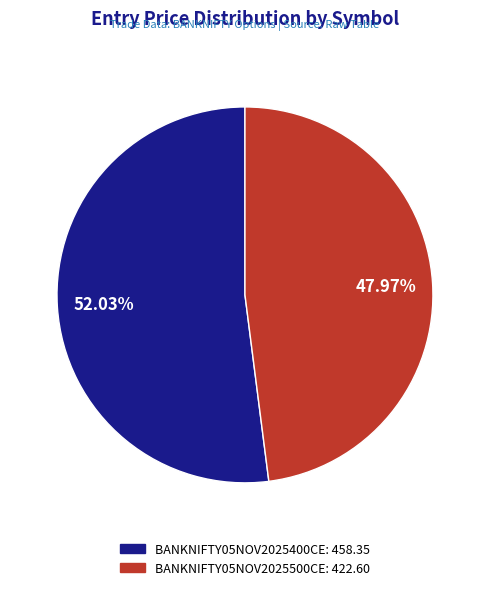

What is the majority slice?

BANKNIFTY05NOV2025400CE